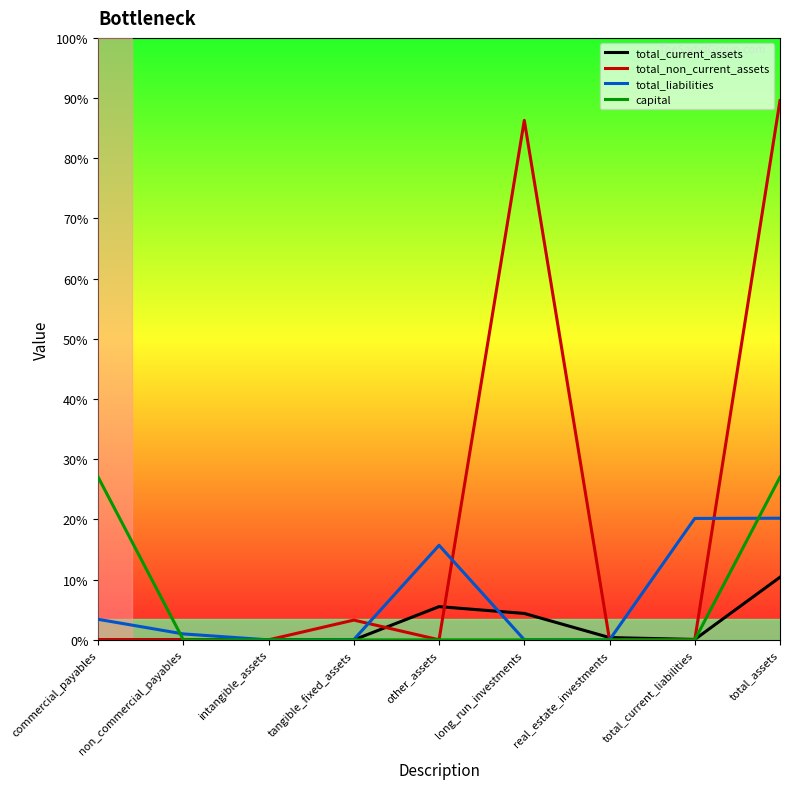

What are all the series names shown in the legend?

total_current_assets, total_non_current_assets, total_liabilities, capital